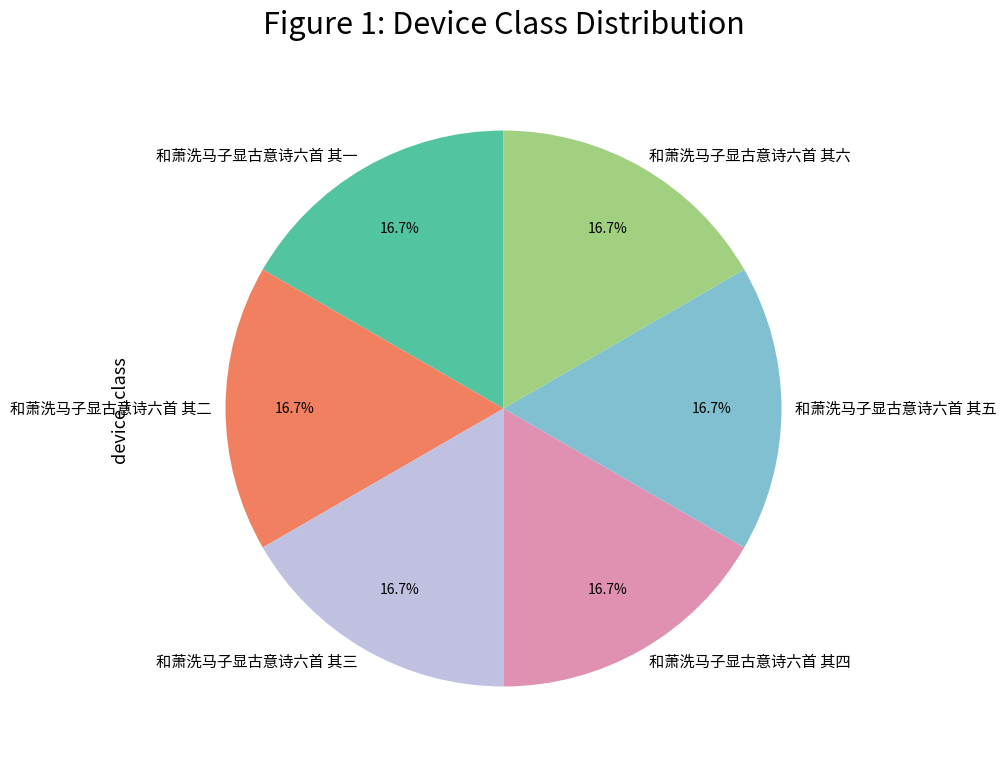

Count the number of slices in the pie.

6